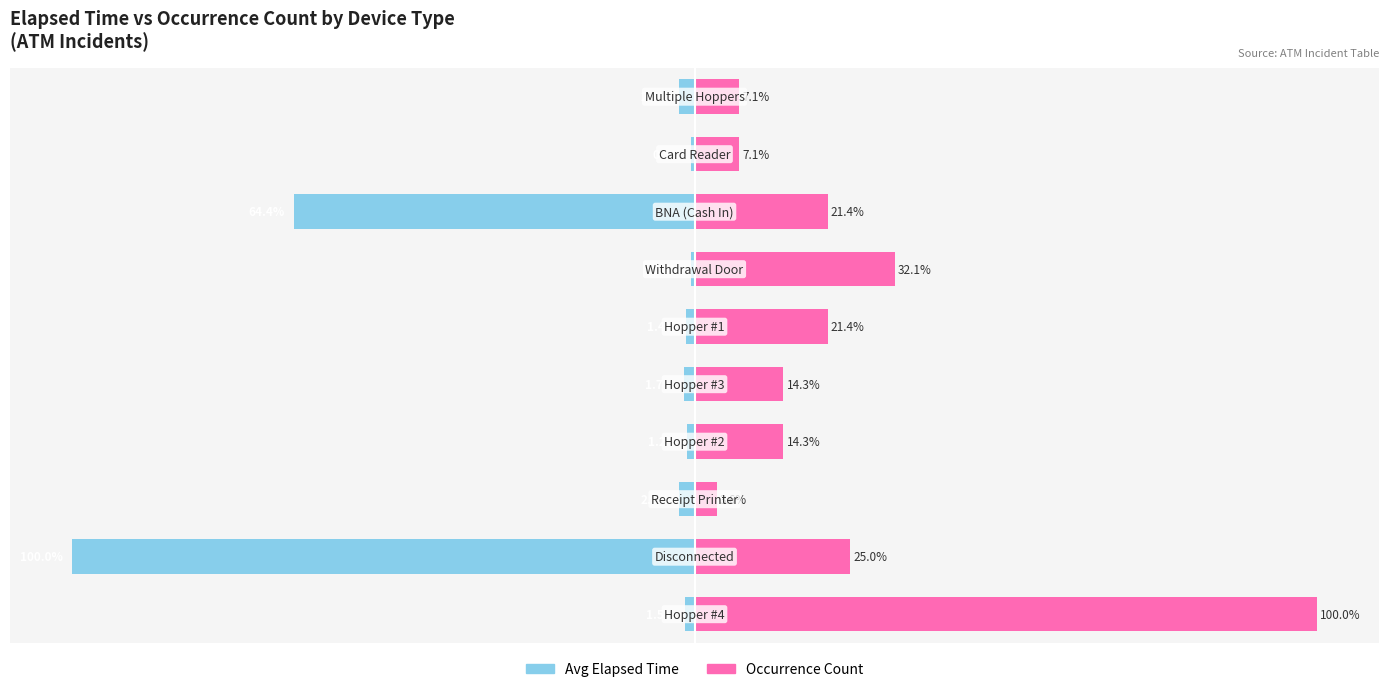

True or false: Avg Elapsed Time (min) has a value of -2.4 at 9.

True